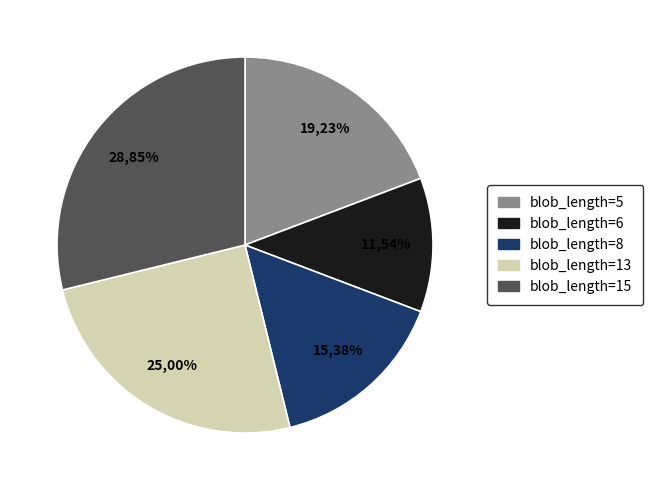

To the nearest percent, what is the average slice percentage?

20%